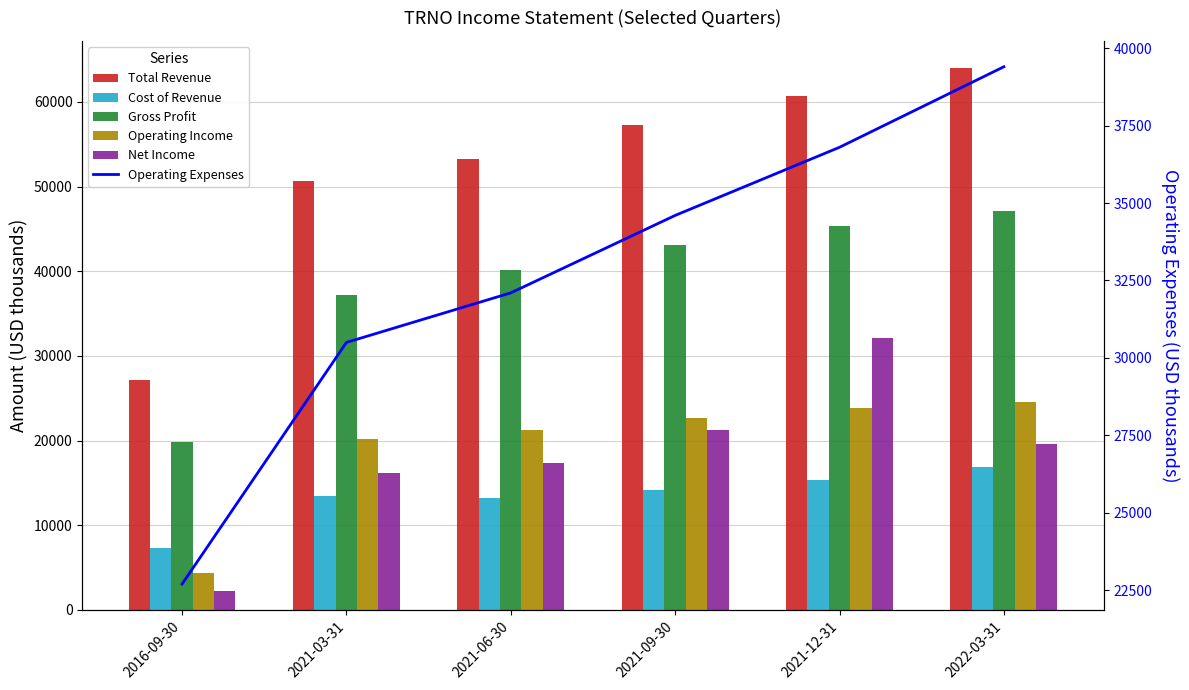

Is the value of Operating Income at 2021-12-31 greater than the value of Cost of Revenue at 2021-12-31?

Yes